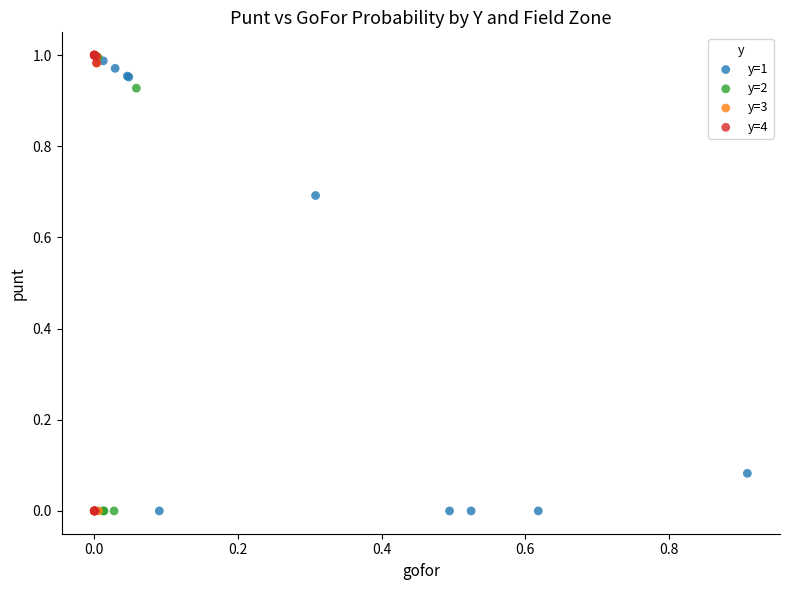

What are all the series names shown in the legend?

y=1, y=2, y=3, y=4